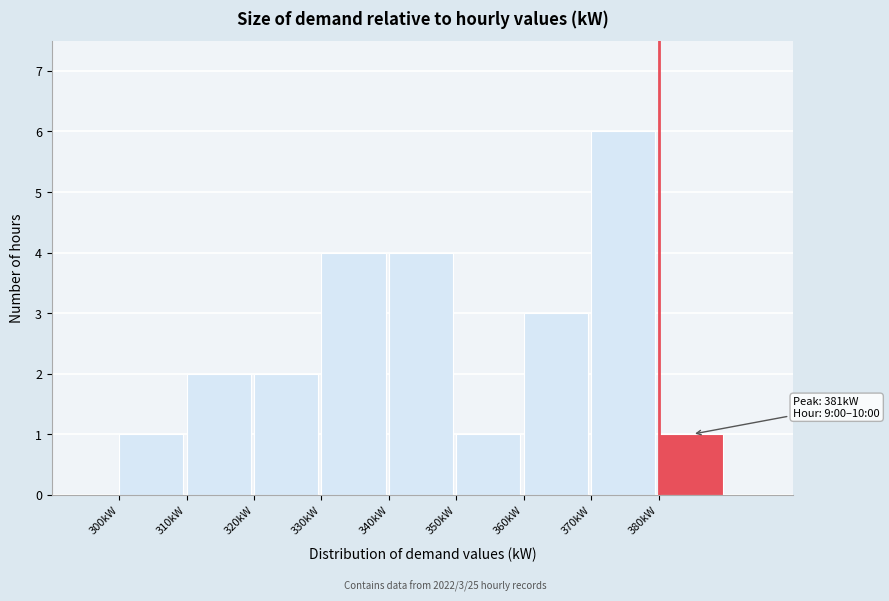

Over which range of the x-axis is the bar tallest?

370 to 380